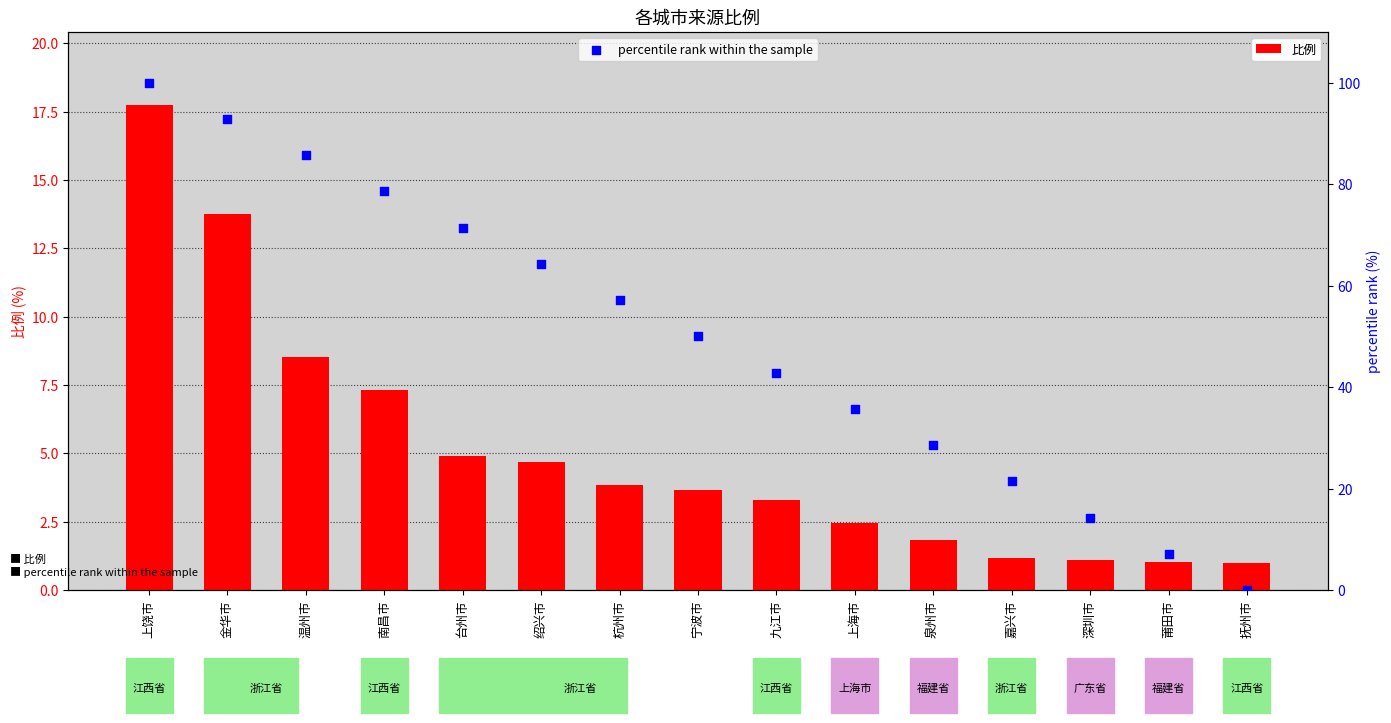

What is the total value across all series at 九江市?

46.2